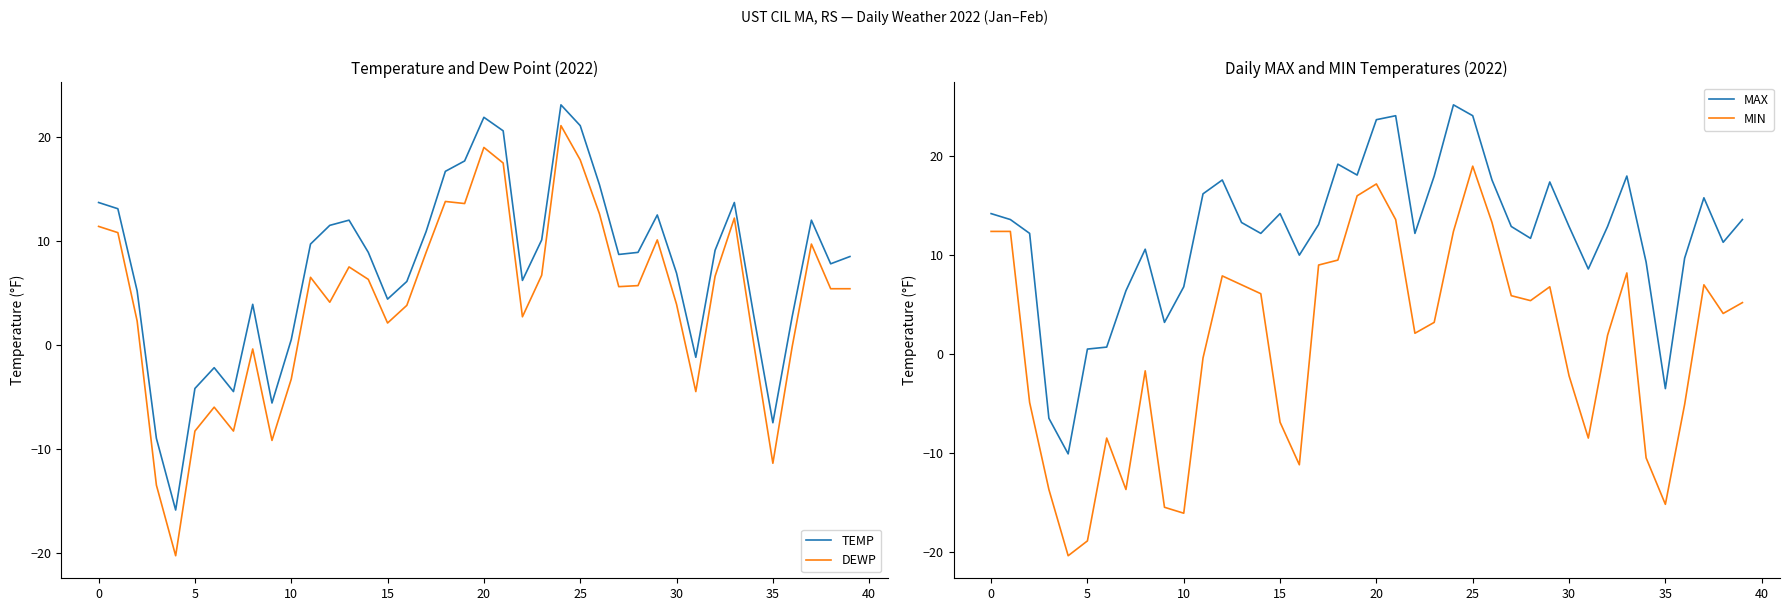

Rank the series at 15 from highest to lowest value.

MAX, TEMP, DEWP, MIN